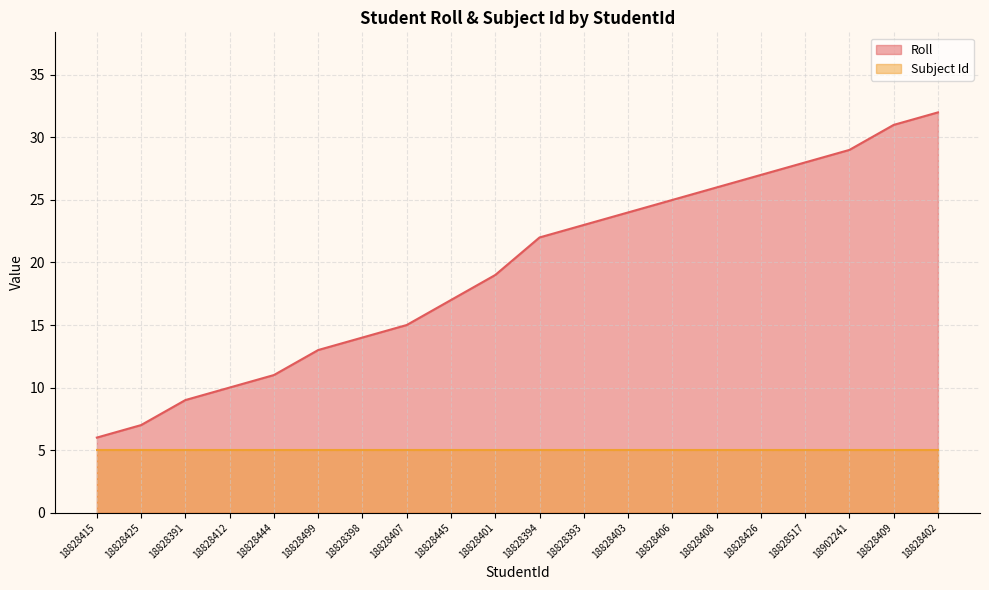

Reading right to left, what are all the values shown in this chart?

32	31	29	28	27	26	25	24	23	22	19	17	15	14	13	11	10	9	7	6